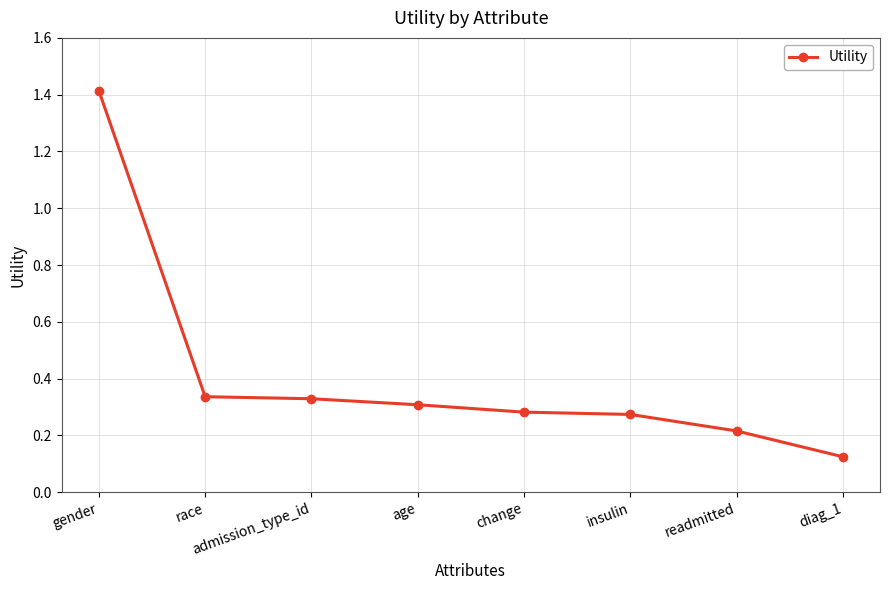

Is it true that the value at readmitted is 0.3?

False